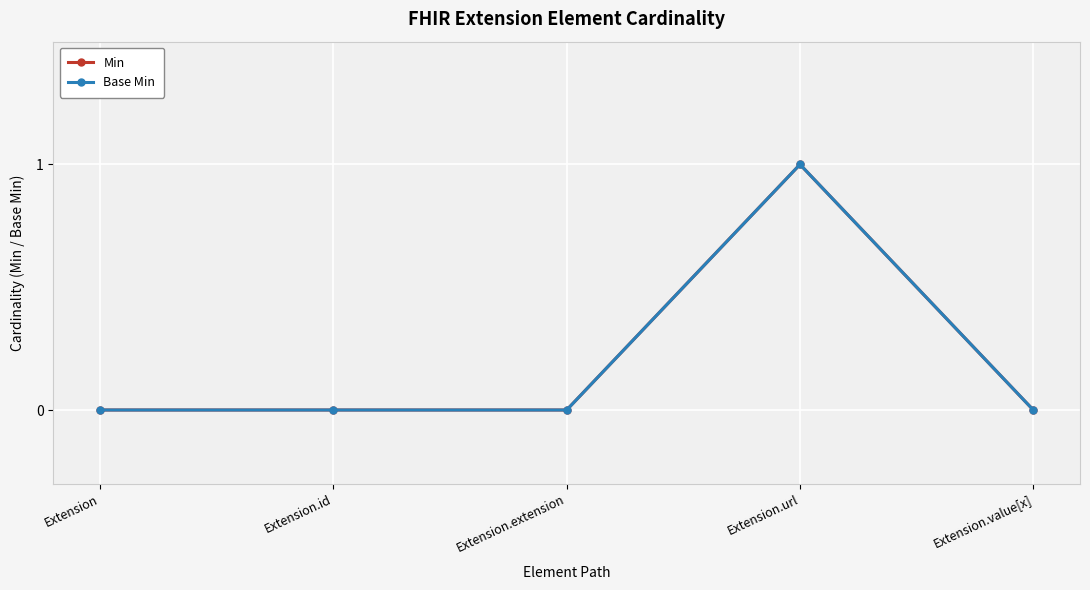

How many lines are shown in the chart?

2